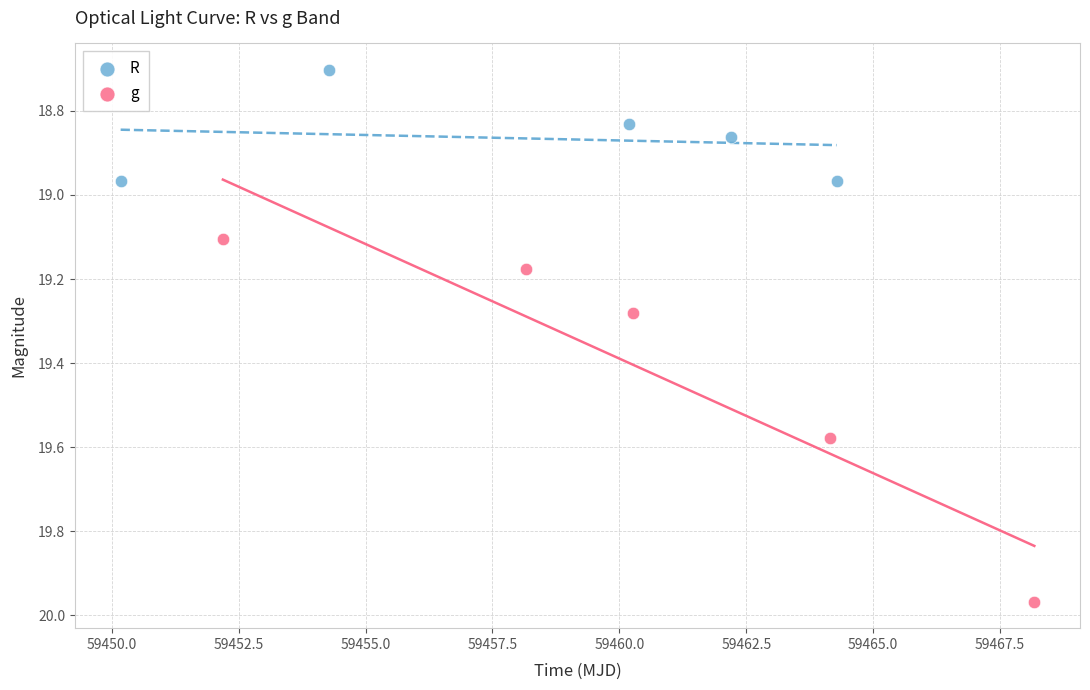

What are all the series names shown in the legend?

R, g